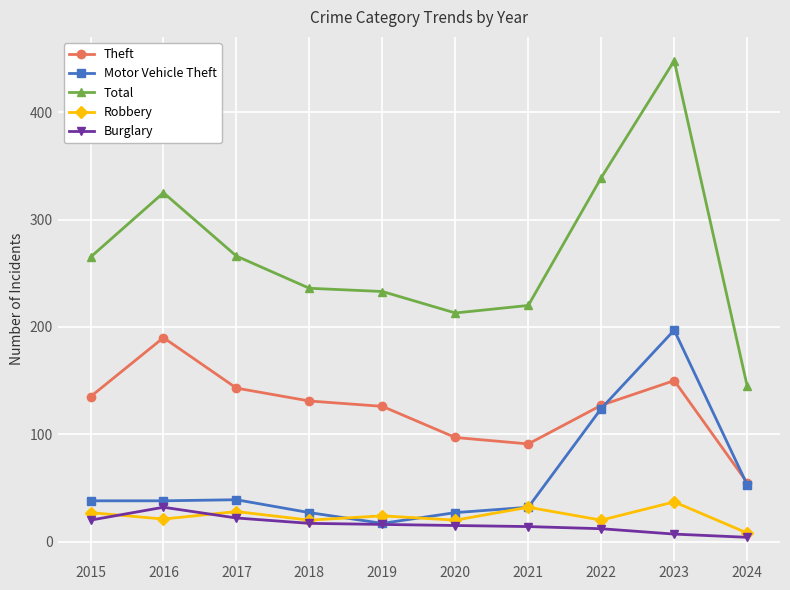

The Total series shows 398 at 2018. True or false?

False